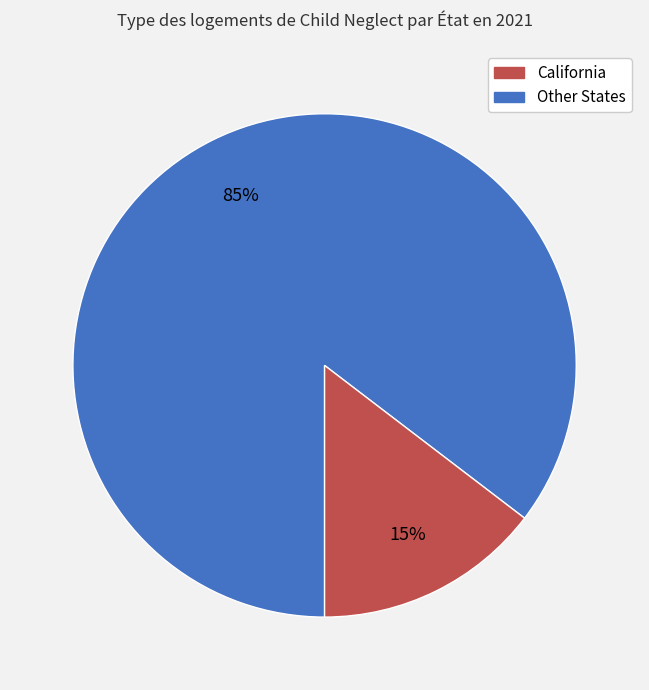

To the nearest percent, what is the average slice percentage?

50%